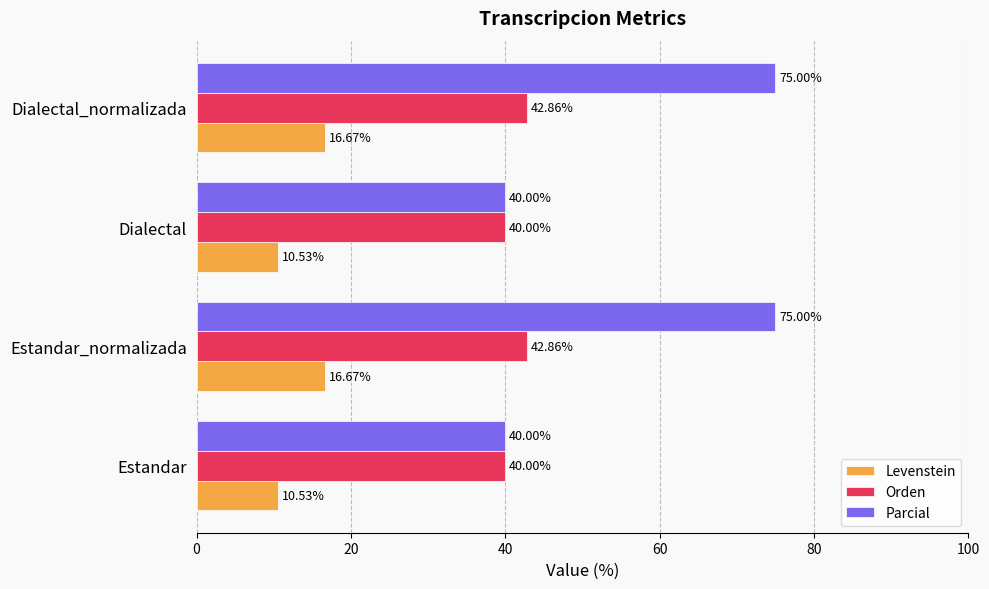

How many distinct data groups are displayed?

3